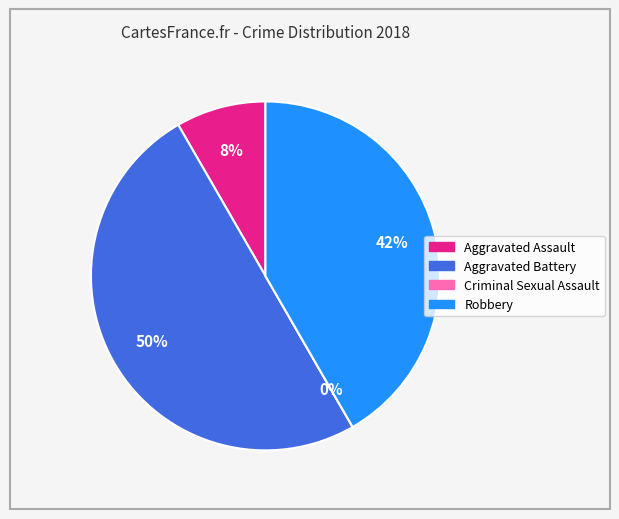

Count the number of slices in the pie.

4